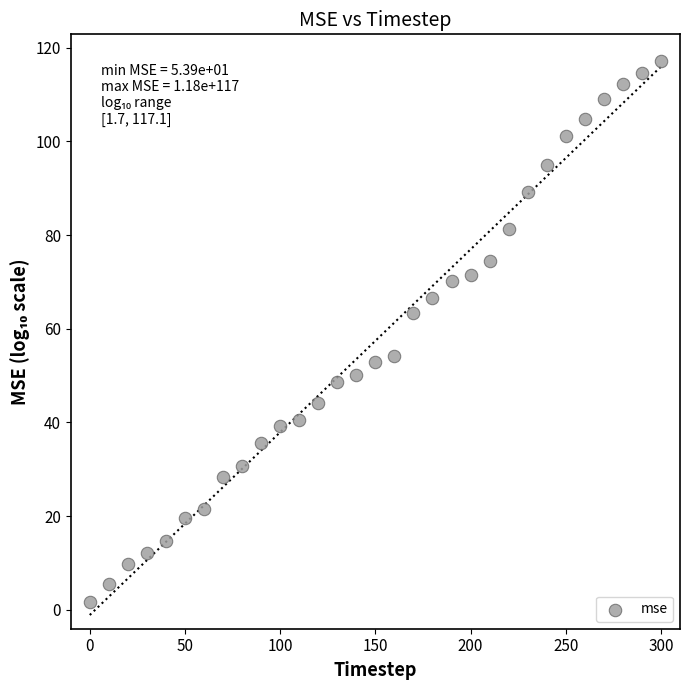

What is the range of Y values (max minus min)?

115.3